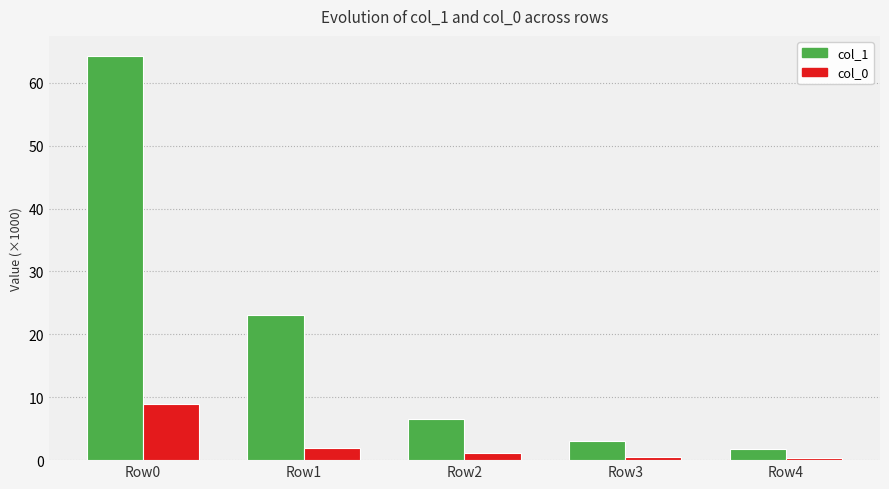

The col_0 series shows 1.9 at Row1. True or false?

True